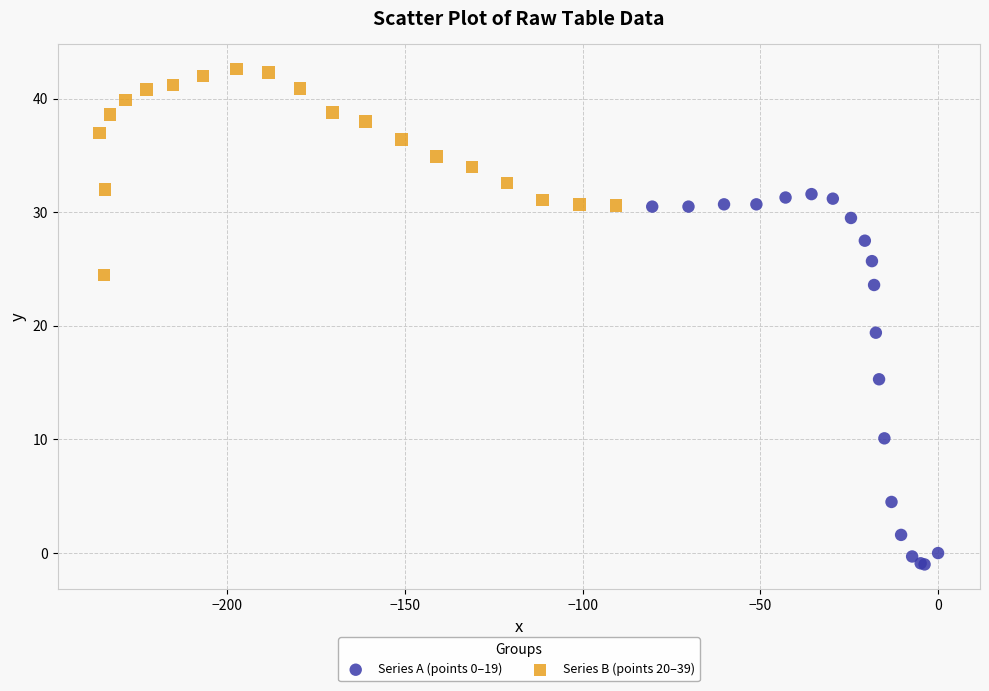

Which series reaches the minimum Y coordinate?

Series A (points 0–19)